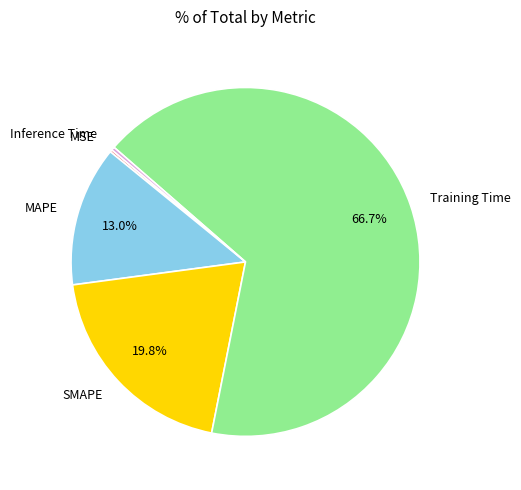

Does any single category account for the majority?

Yes